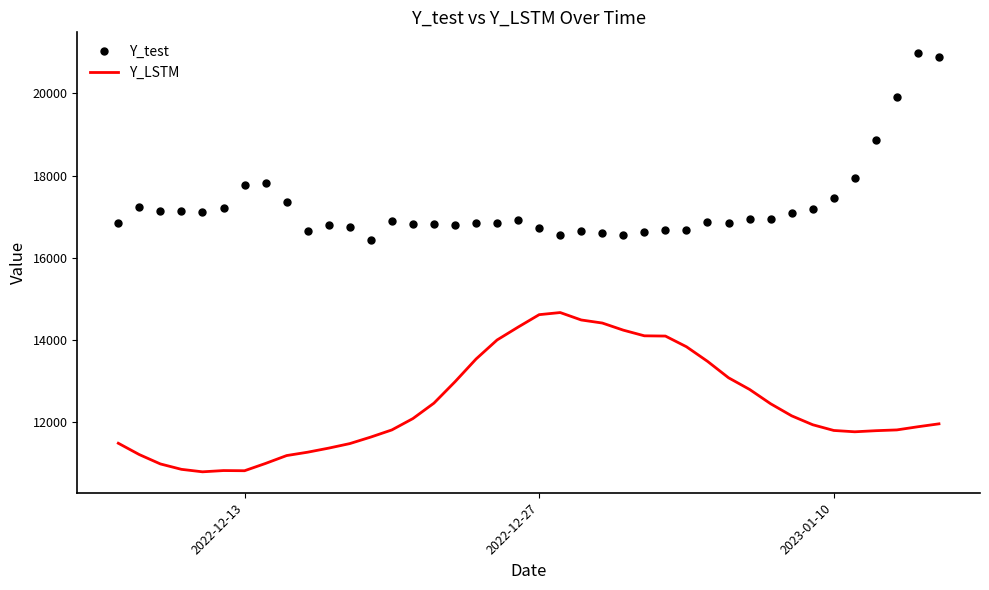

List the series in order of their peak value, lowest first.

Y_LSTM, Y_test